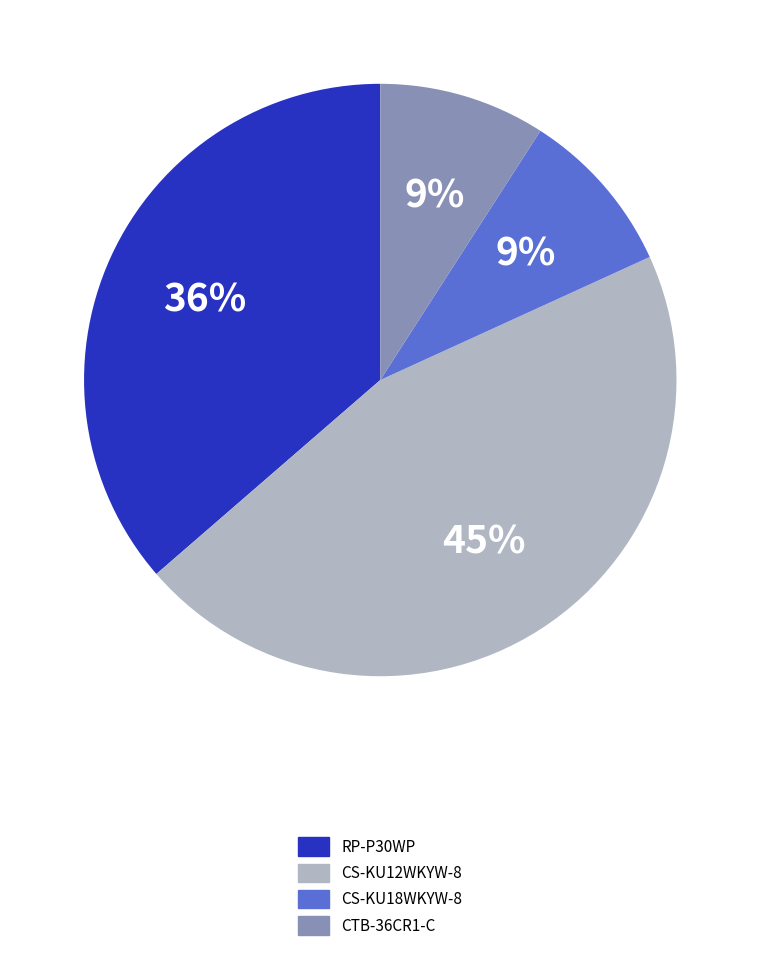

To the nearest percent, what is the average slice percentage?

25%